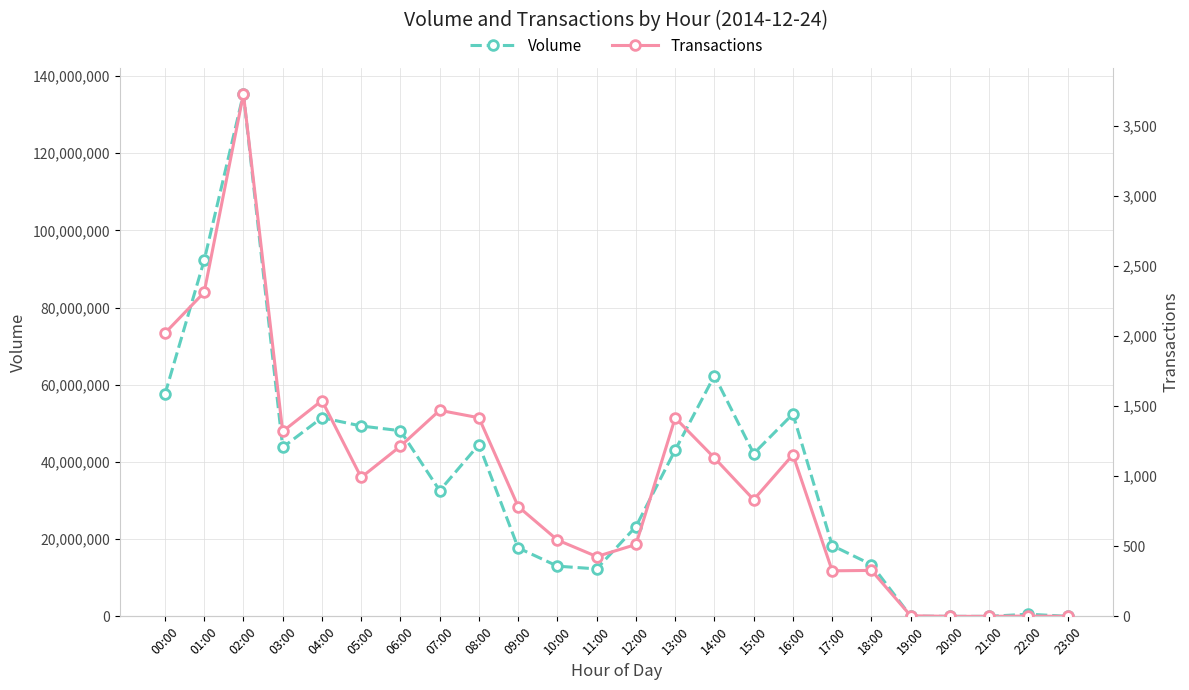

At 17:00, list the series in order from smallest to largest.

Transactions, Volume